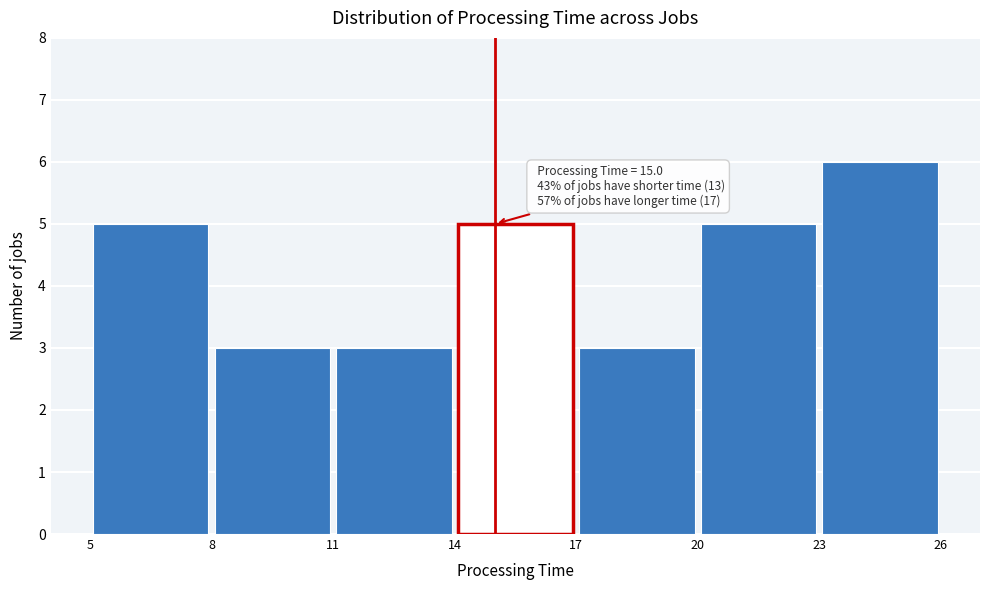

Over which range of the x-axis is the bar tallest?

23 to 26